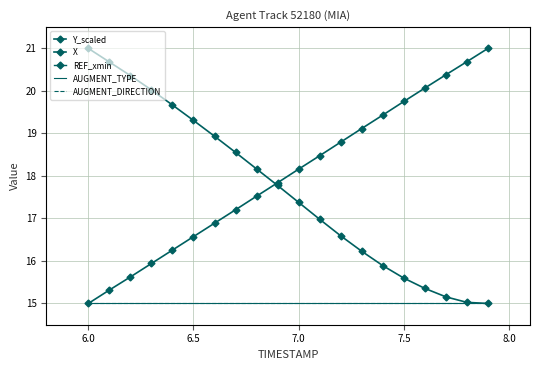

True or false: REF_xmin has a value of 3.3 at 6.5.

False